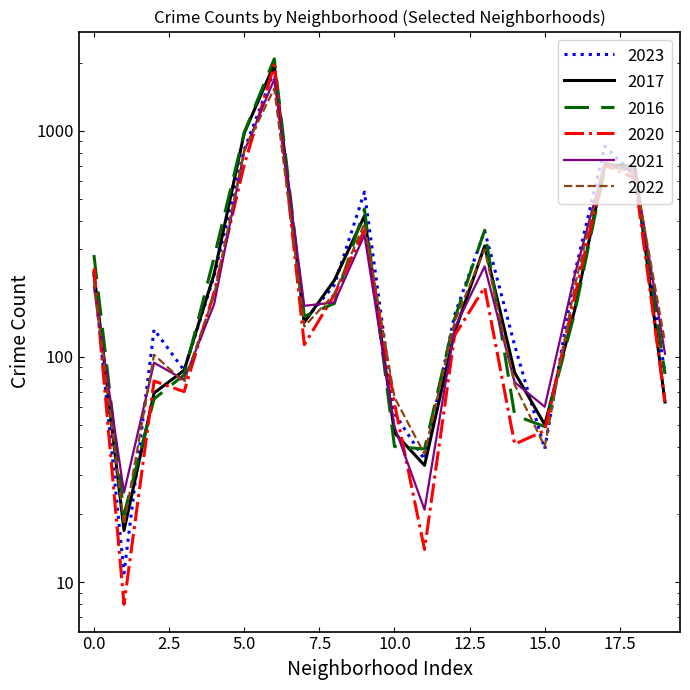

Is the value of 2016 at Albany Park greater than the value of 2017 at Ashburn?

Yes